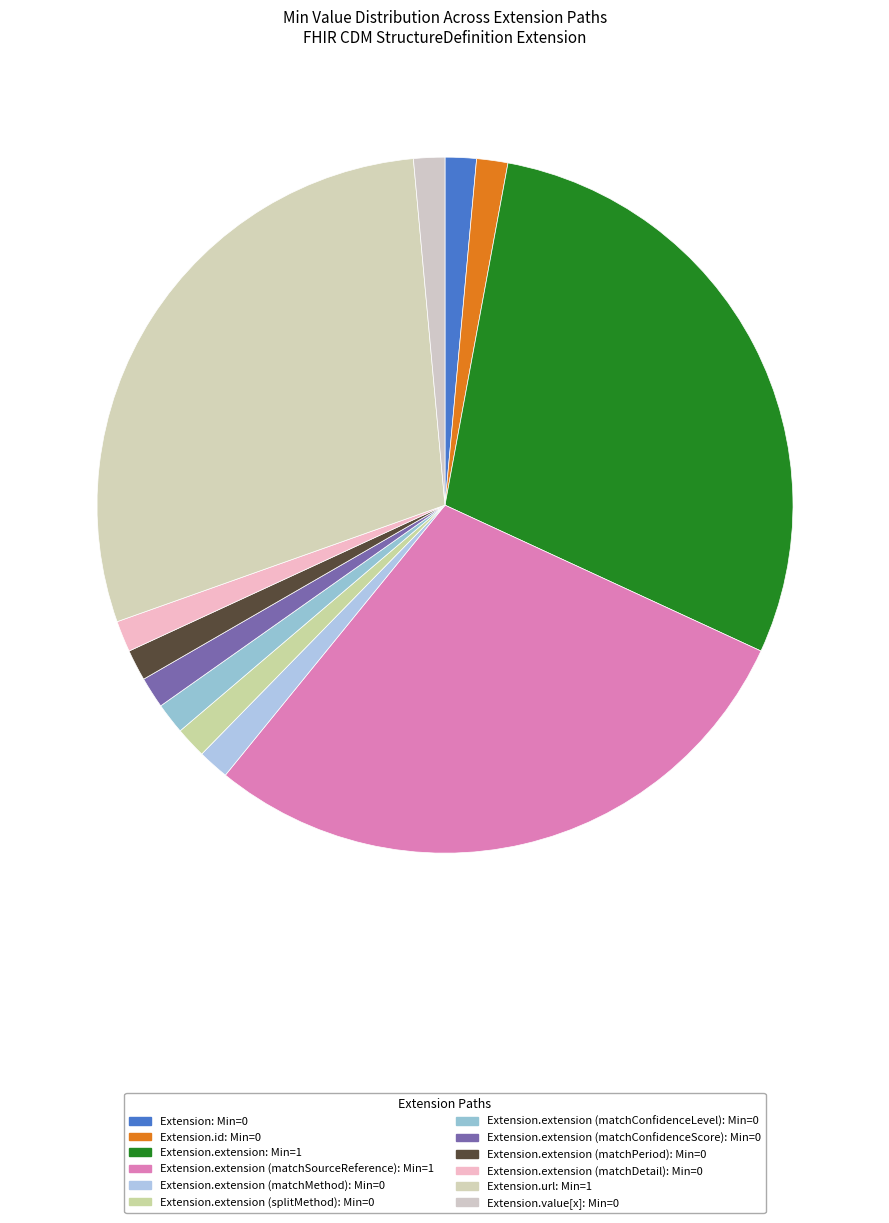

Count the number of slices in the pie.

12